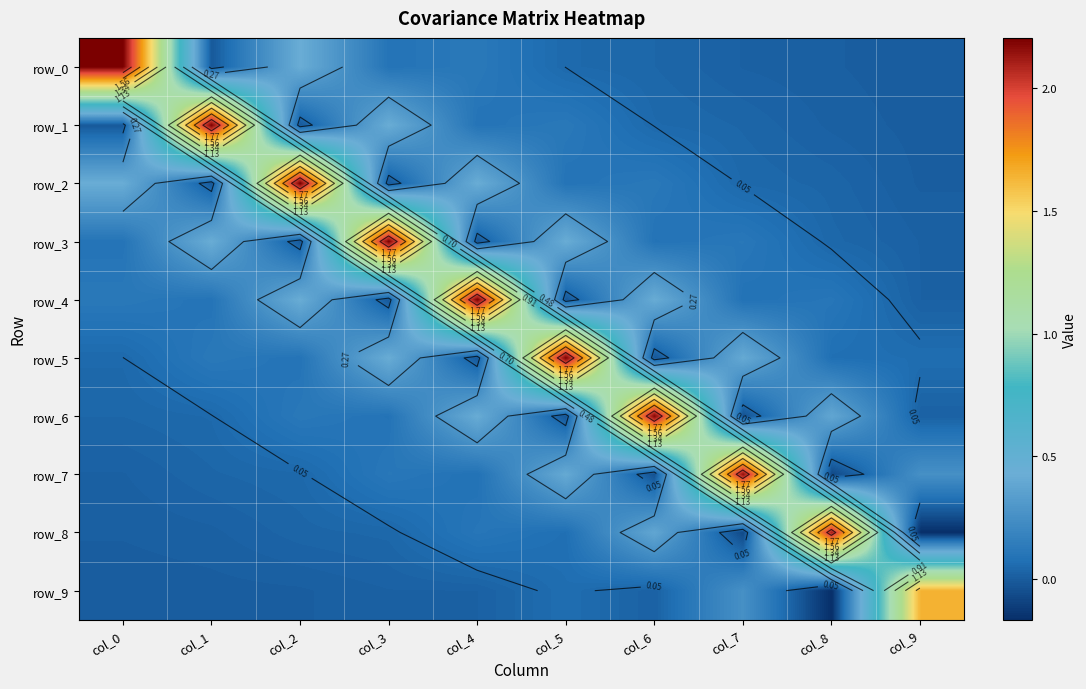

How many values in the row_2 series are below 0?

2